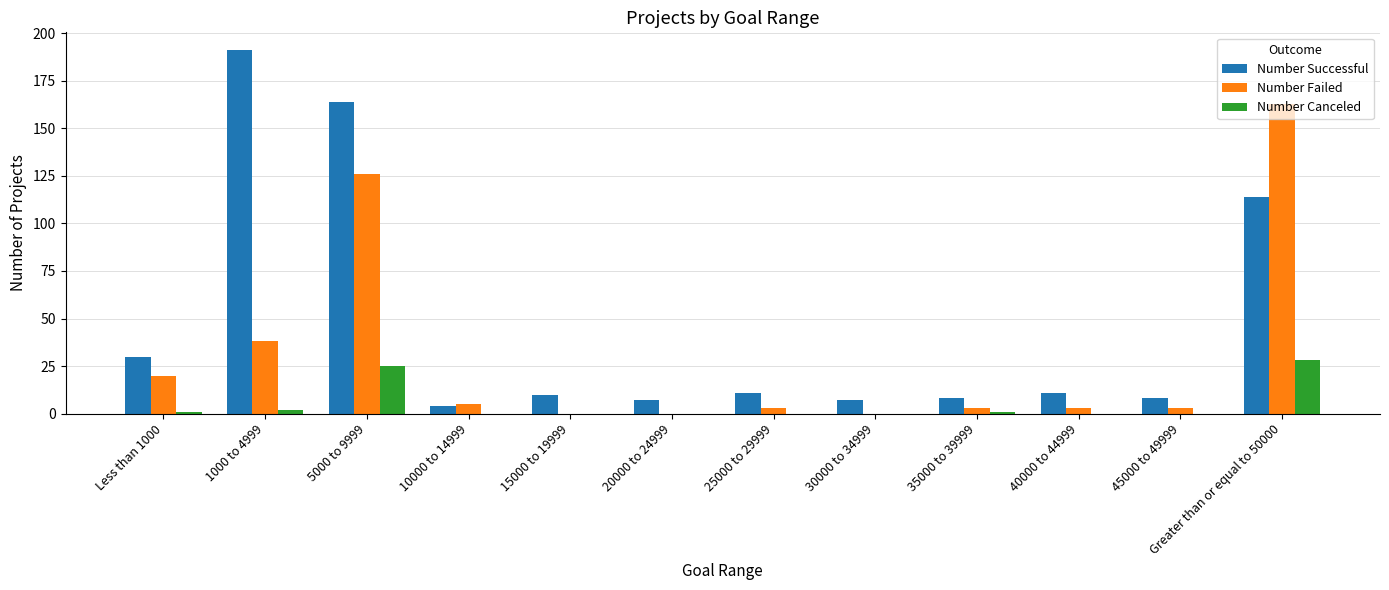

The value of Number Successful at 25000 to 29999 is 19. True or false?

False